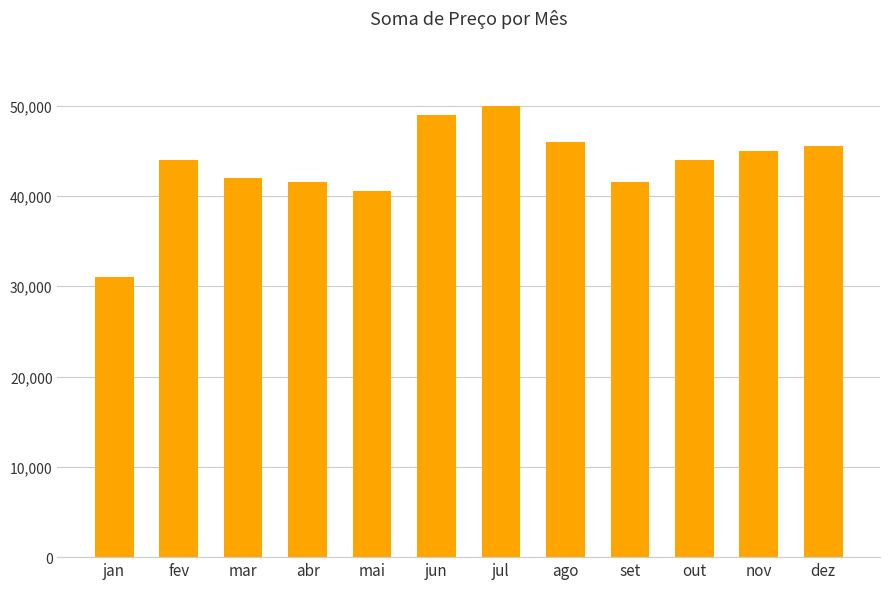

At which label is the value closest to 40500?

mai